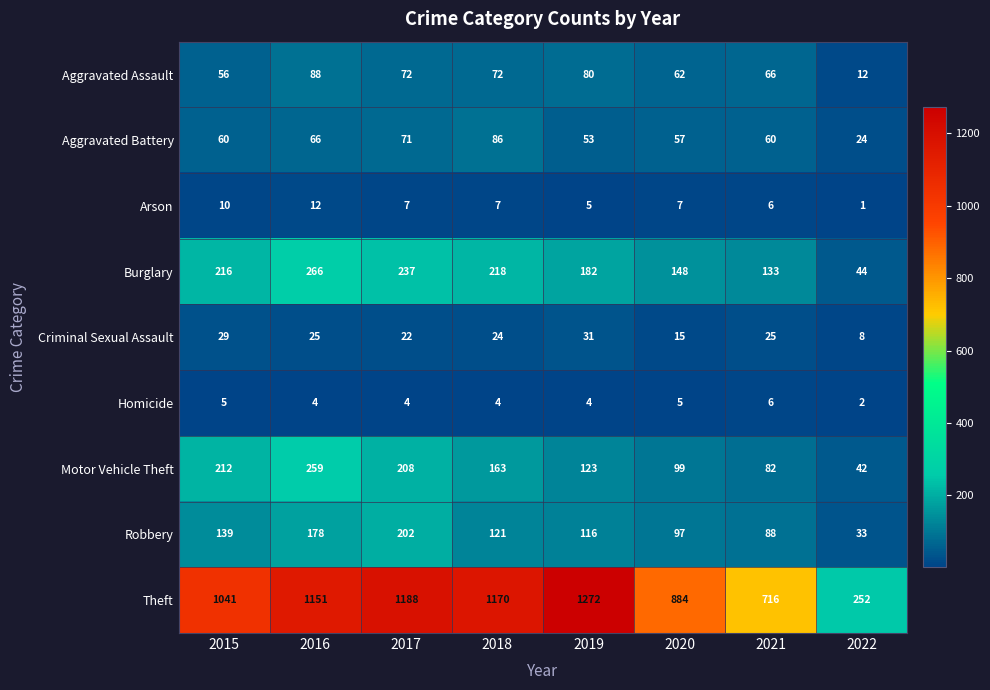

Which series changed the most between 2018 and 2020?

Theft